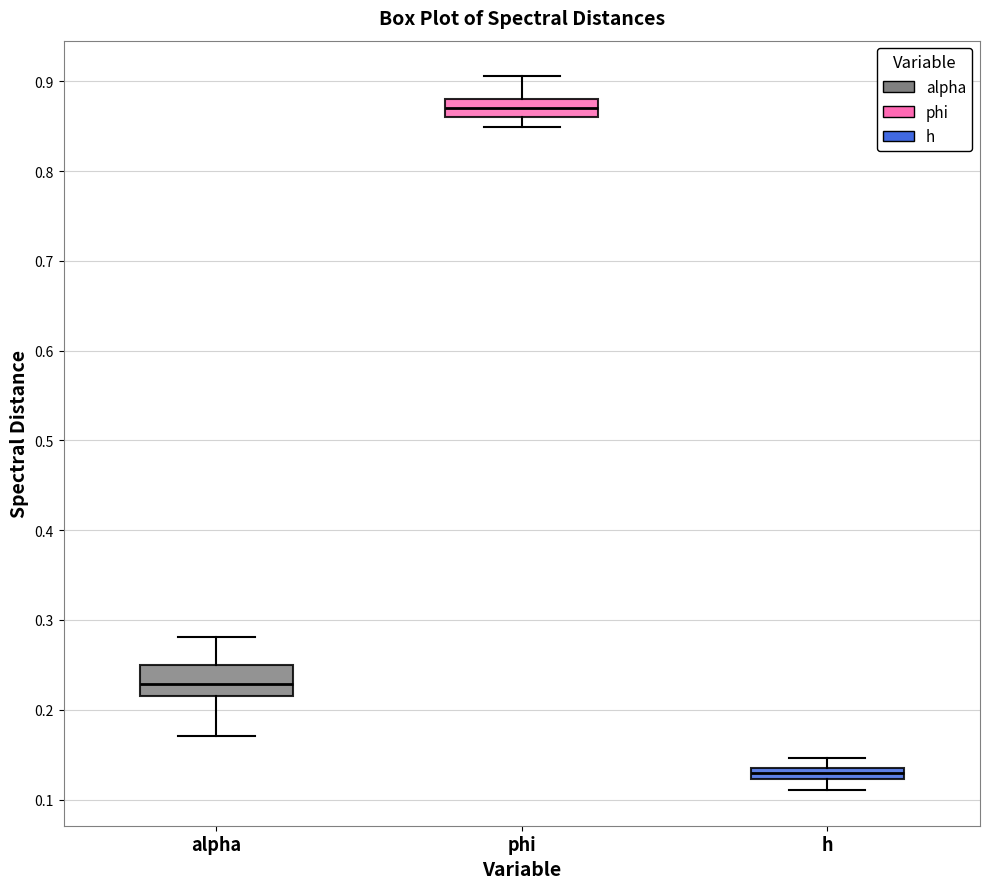

Where is the lower edge of the box for h on the y-axis? The values are not printed on the chart, so give them approximately, as read against the axis.

0.12